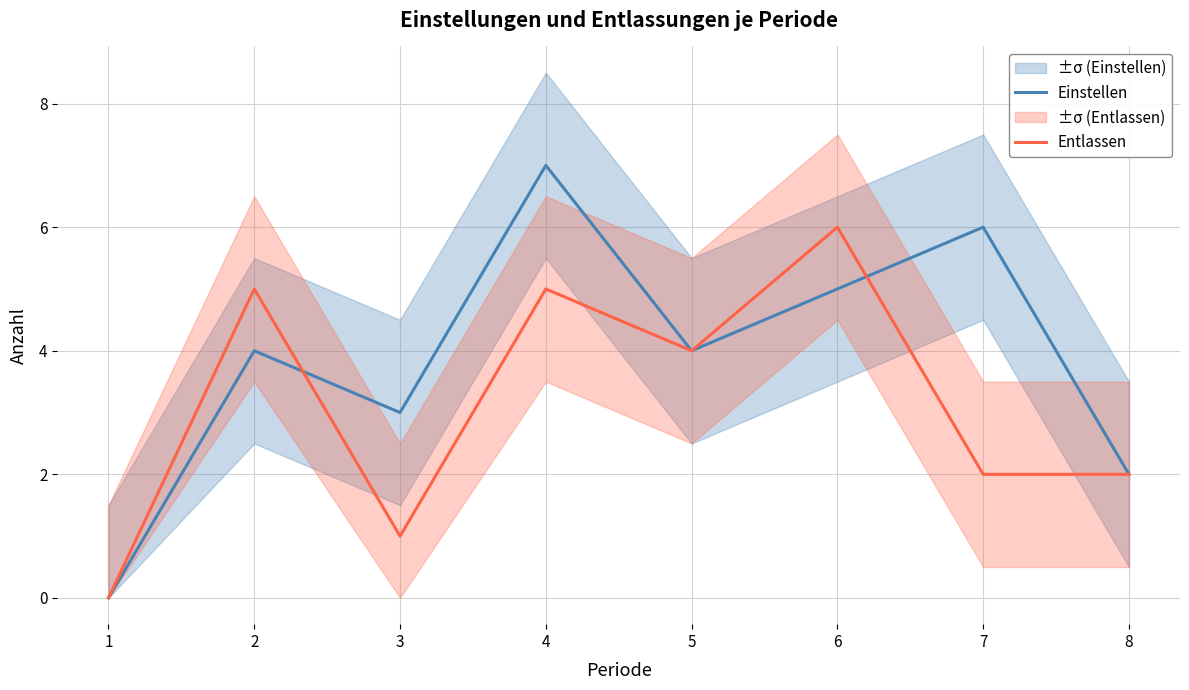

At which category is the sum across all series the highest?

4